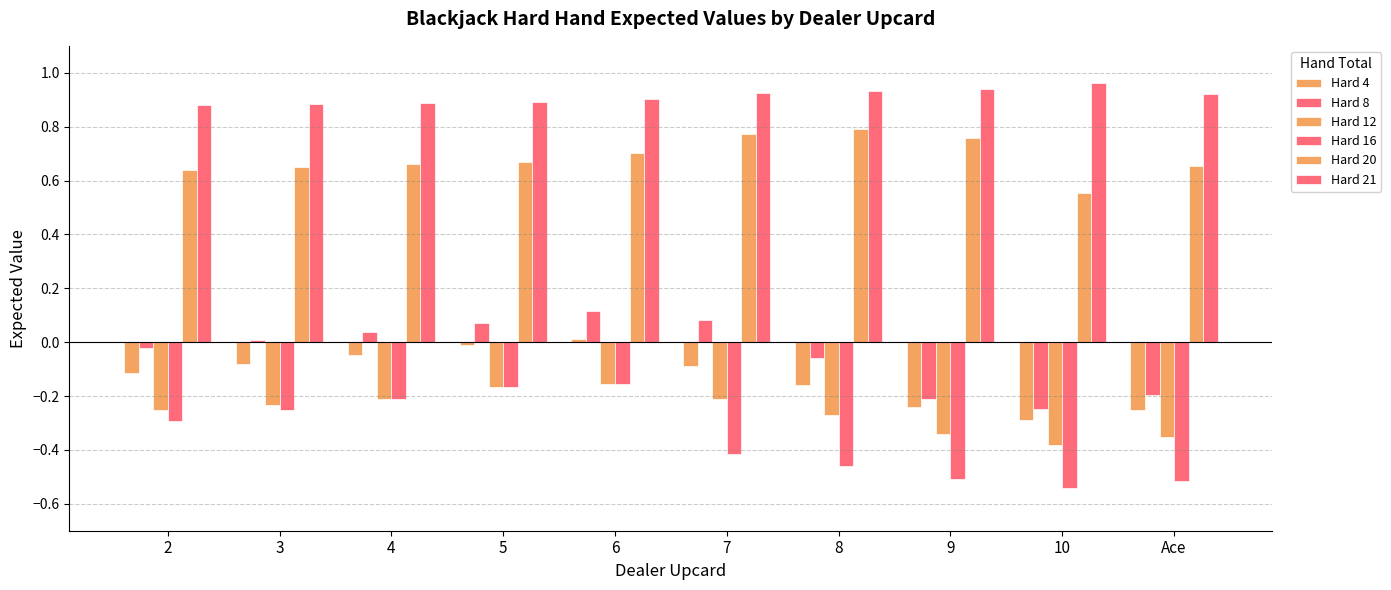

What is the difference between the second highest and minimum values in the Hard 21 series?

0.1